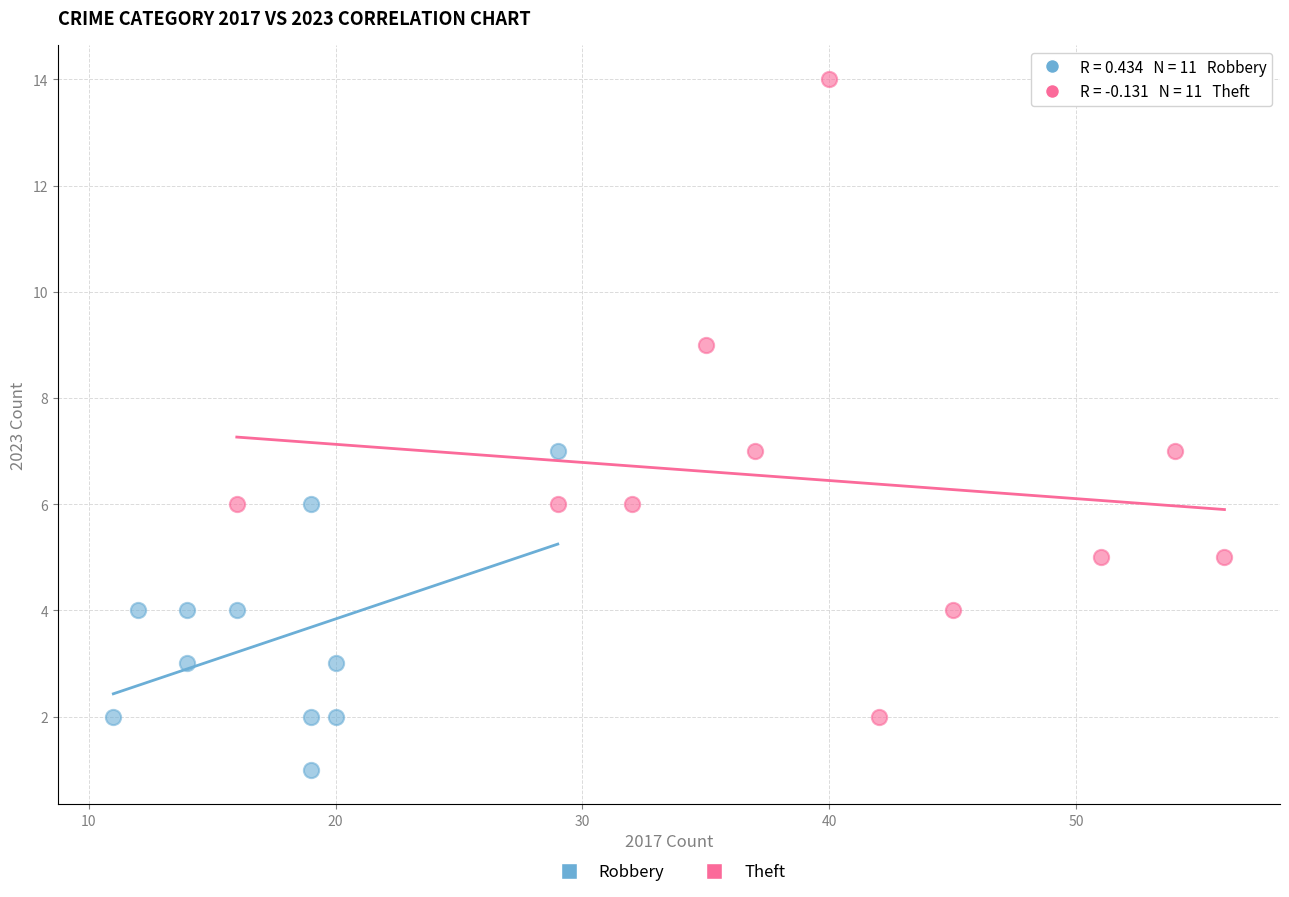

Which series reaches the maximum Y coordinate?

Theft